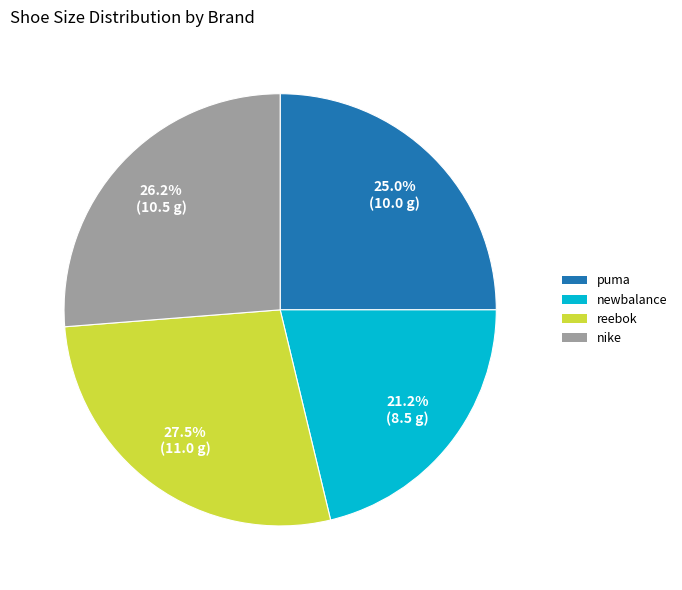

Is there a majority slice in this chart?

No